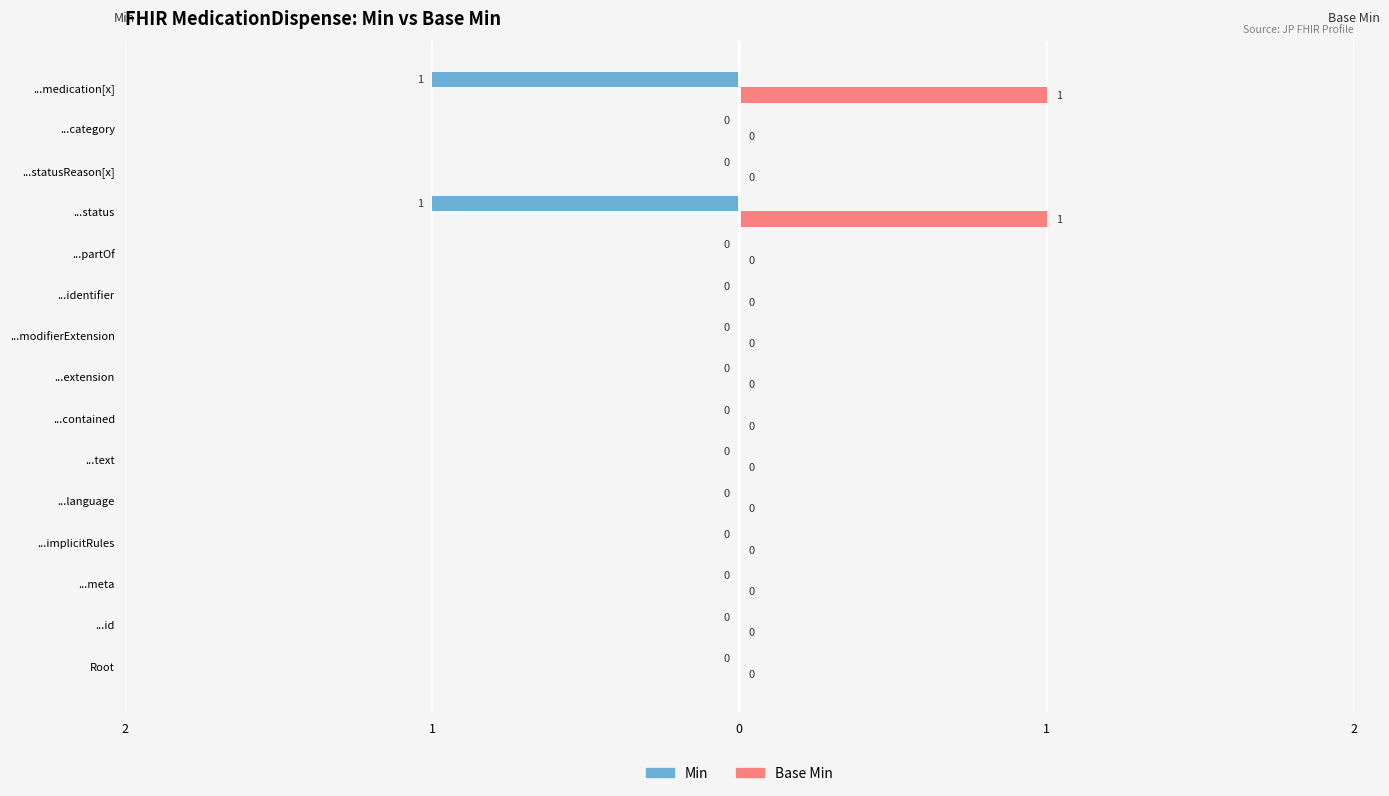

List the series in order of their overall mean, lowest first.

Min, Base Min